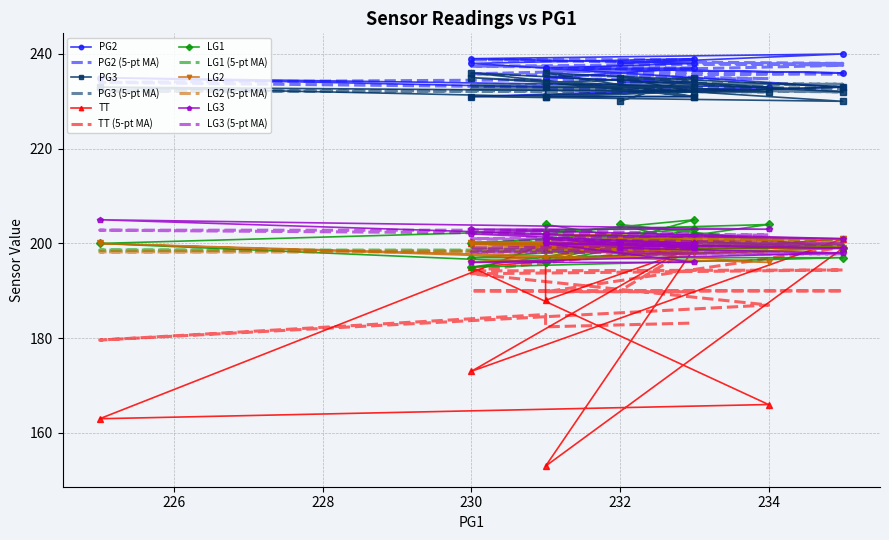

True or false: LG2 has more than 0 points higher than both neighbors.

True